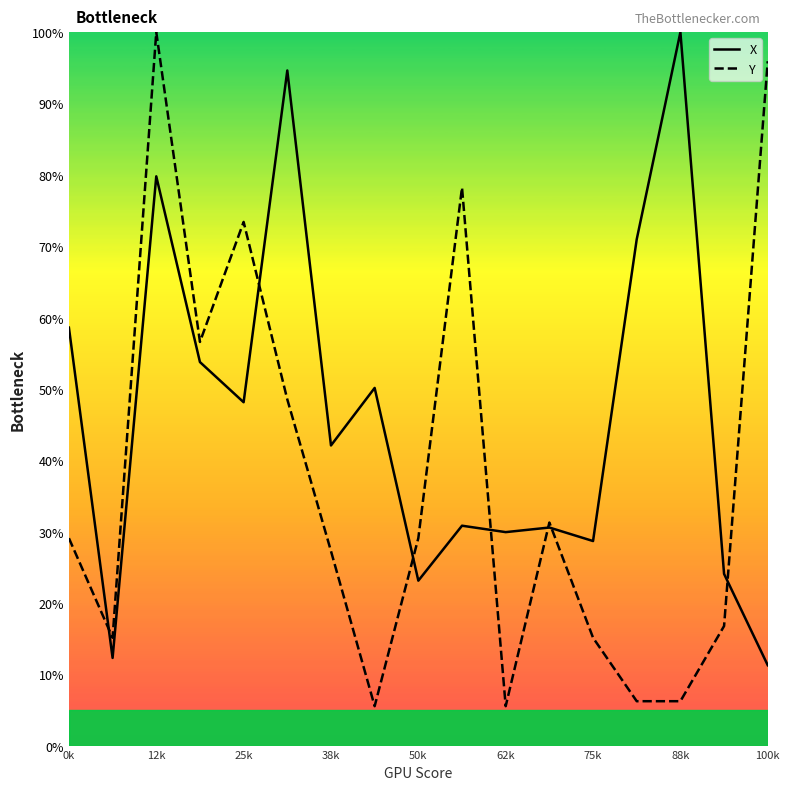

What is the lowest value of the Y series?

5.5